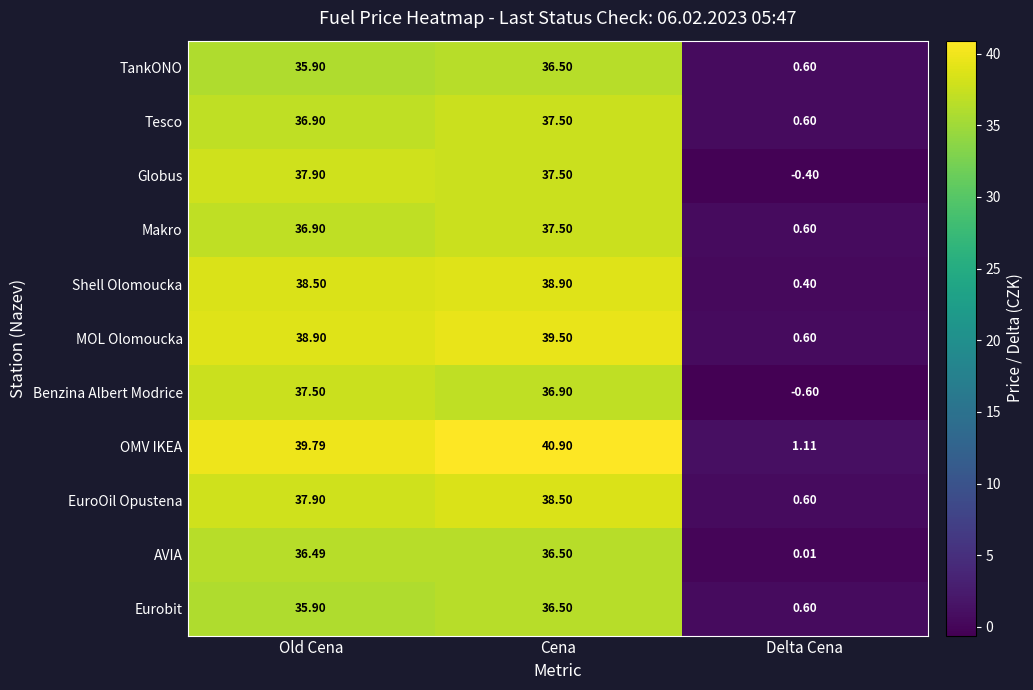

Which series has the largest total across all categories?

OMV IKEA